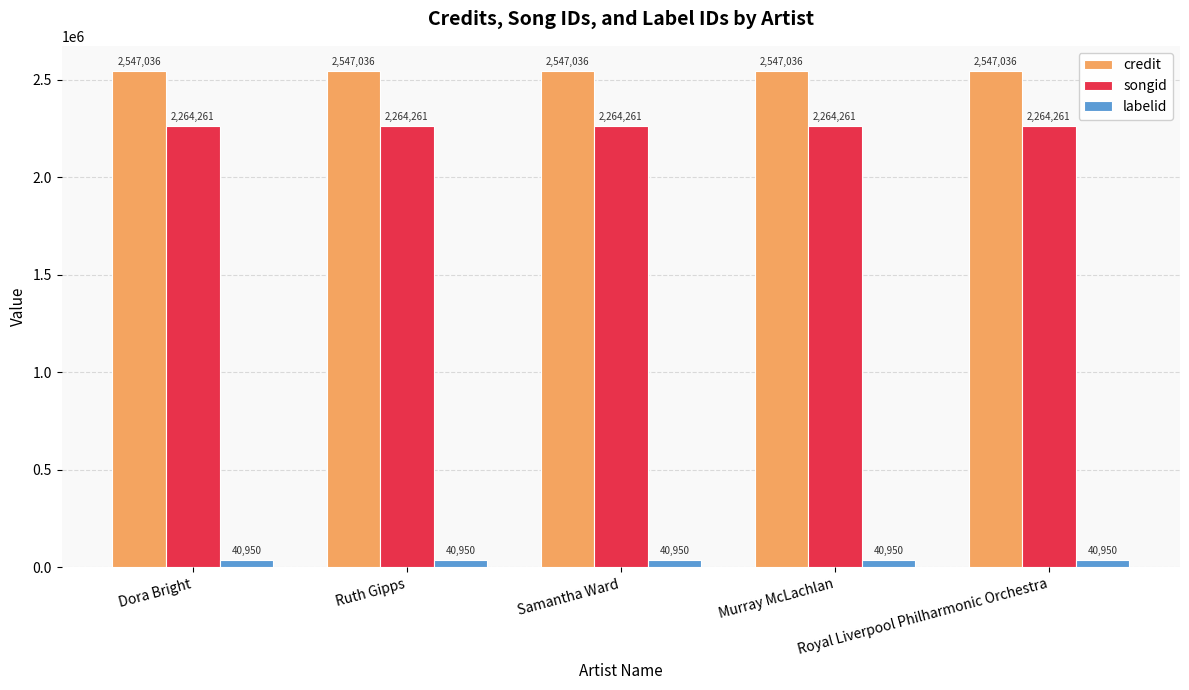

What is the sum of the songid values at Royal Liverpool Philharmonic Orchestra and Dora Bright?

4528522